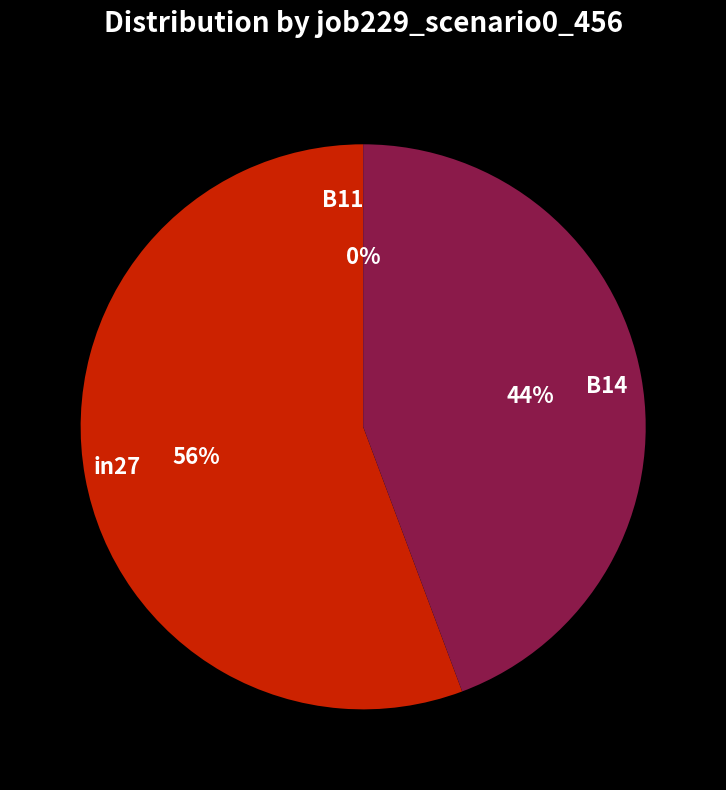

Rank the categories by value from highest to lowest.

in27, B14, B11